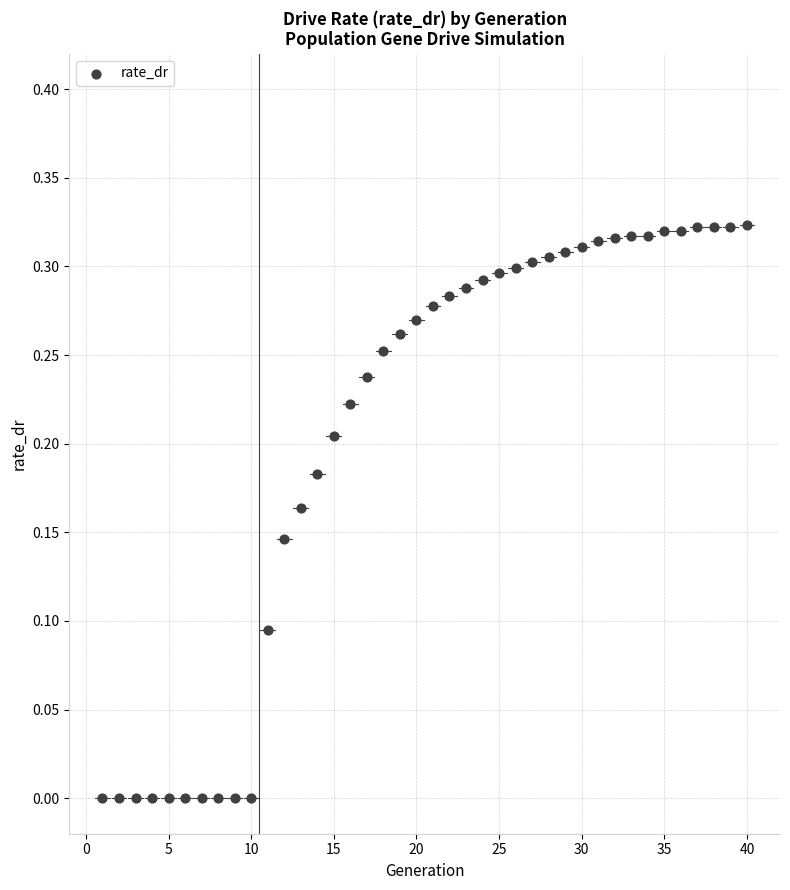

What is the range of X values (max minus min)?

39.0